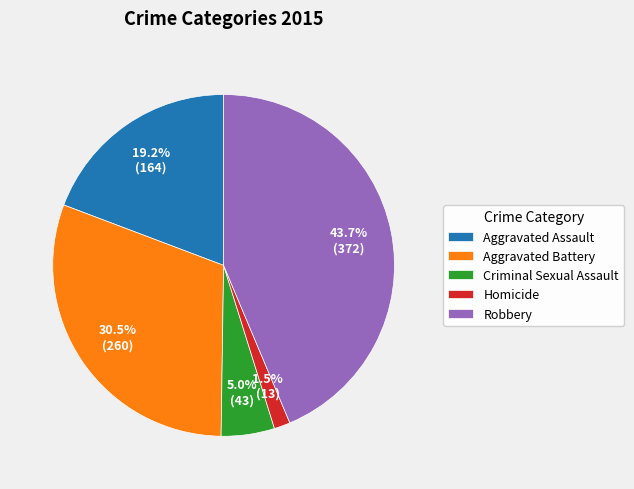

Rank the categories by value from lowest to highest.

Homicide, Criminal Sexual Assault, Aggravated Assault, Aggravated Battery, Robbery